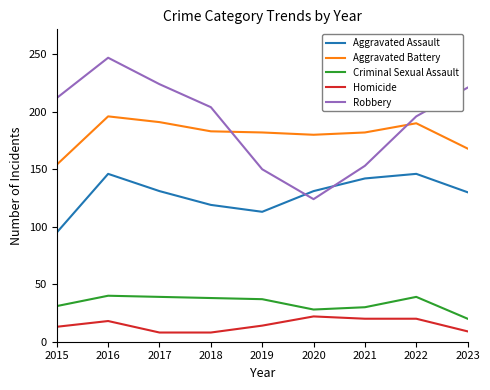

Where is the first local maximum for Homicide?

2016